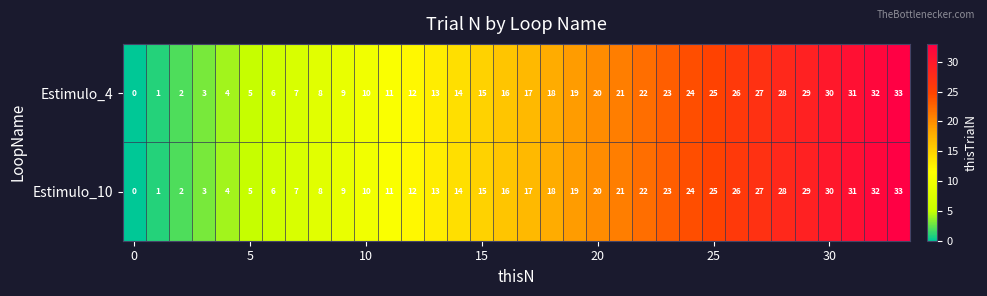

How many distinct data groups are displayed?

2